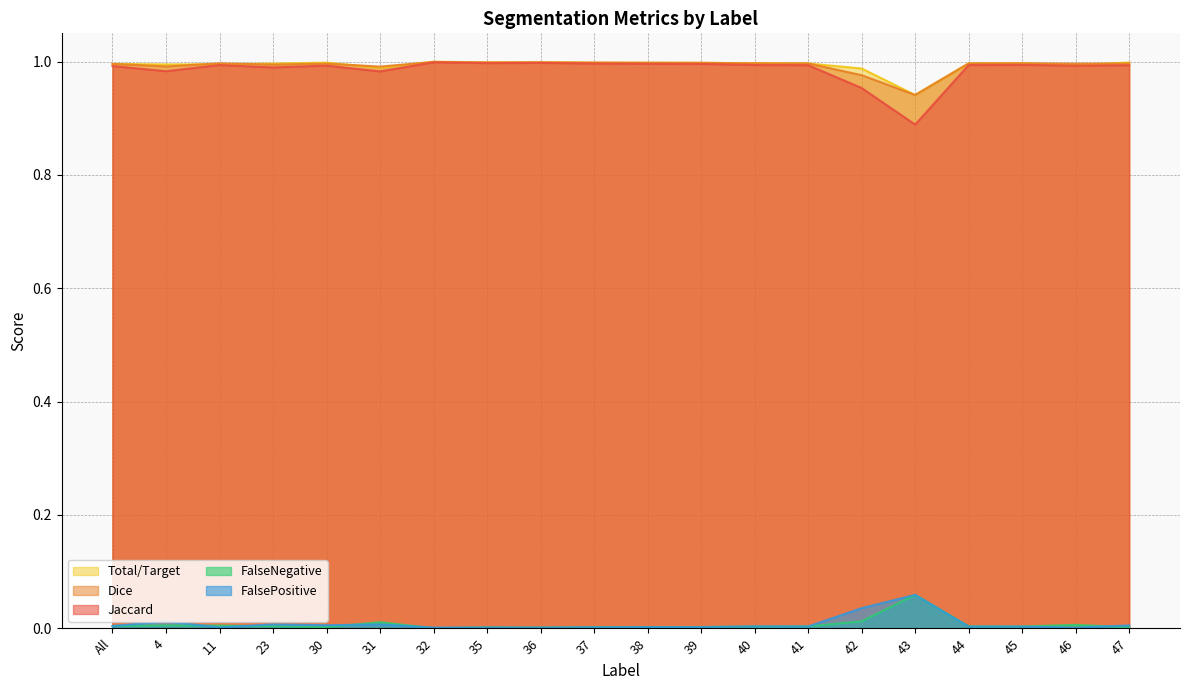

Which category has the highest value in the FalseNegative series?

43